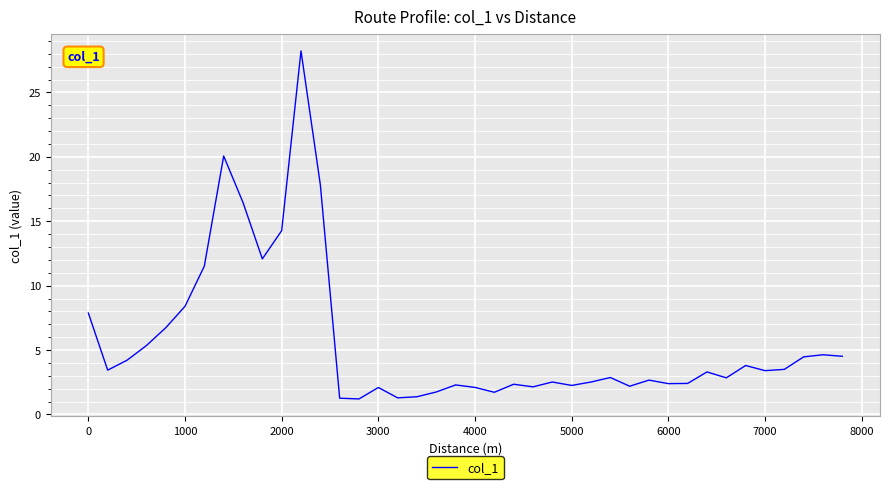

What is the difference between the maximum and minimum values?

27.0